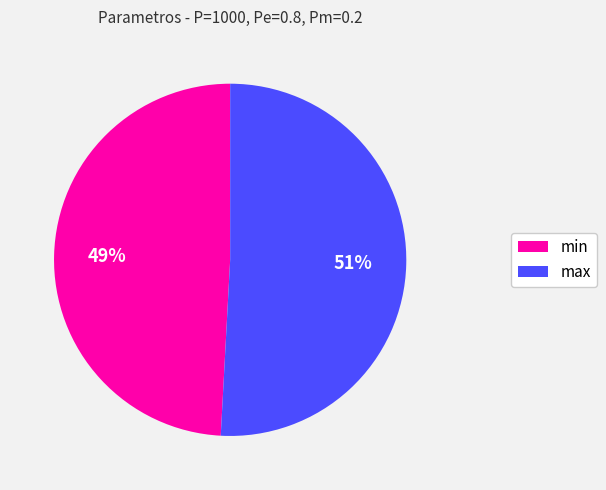

The min slice represents 49% of the pie. True or false?

True